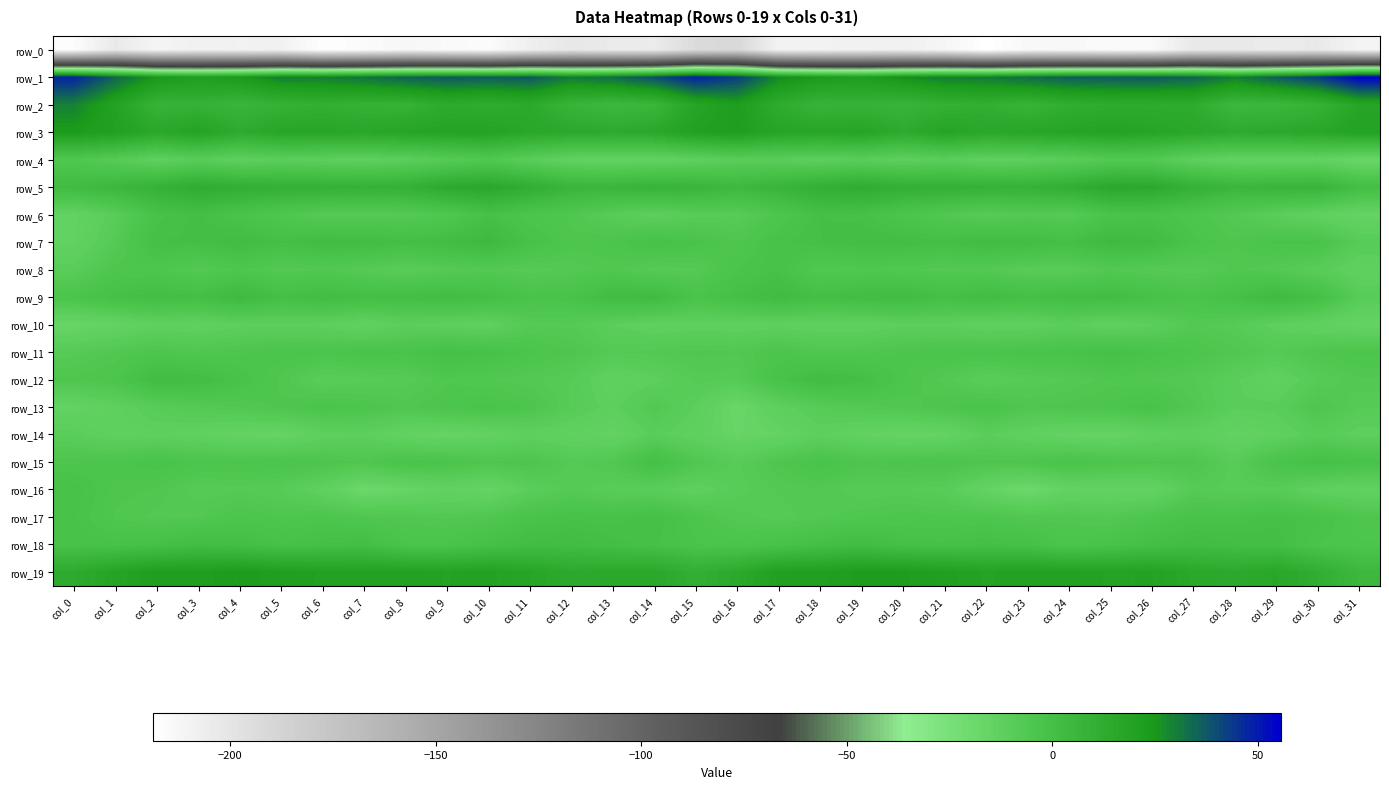

What is the difference between the row_6 values at col_10 and col_30?

12.3